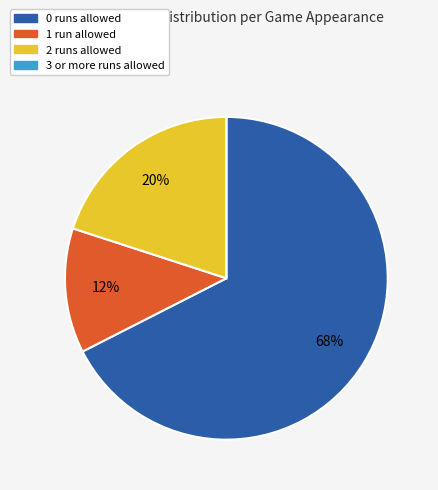

Does any single category account for the majority?

Yes